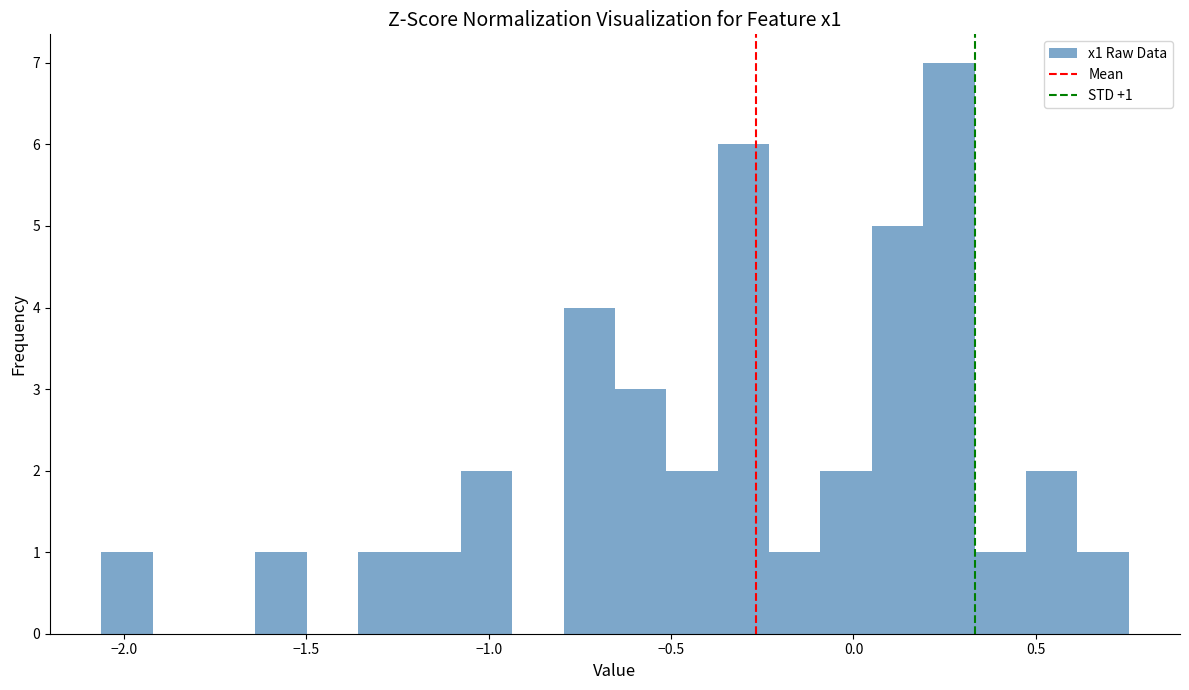

Read against the x-axis, roughly where is the centre of the tallest bar?

0.25